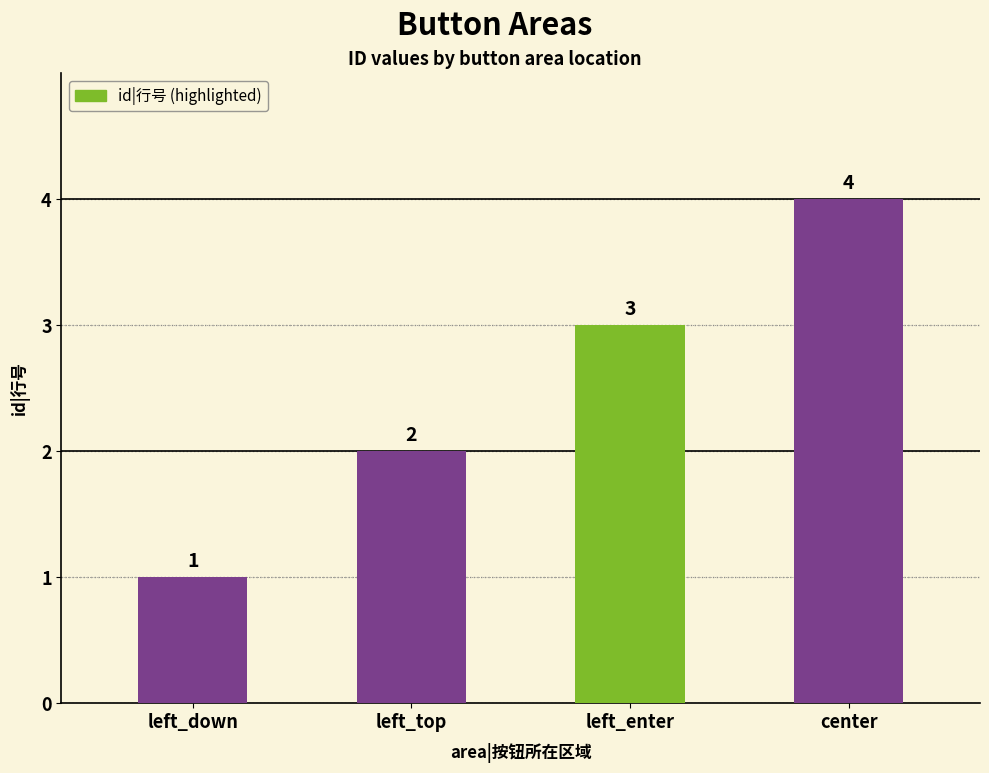

Reading left to right, extract all data points from this chart.

1	2	3	4